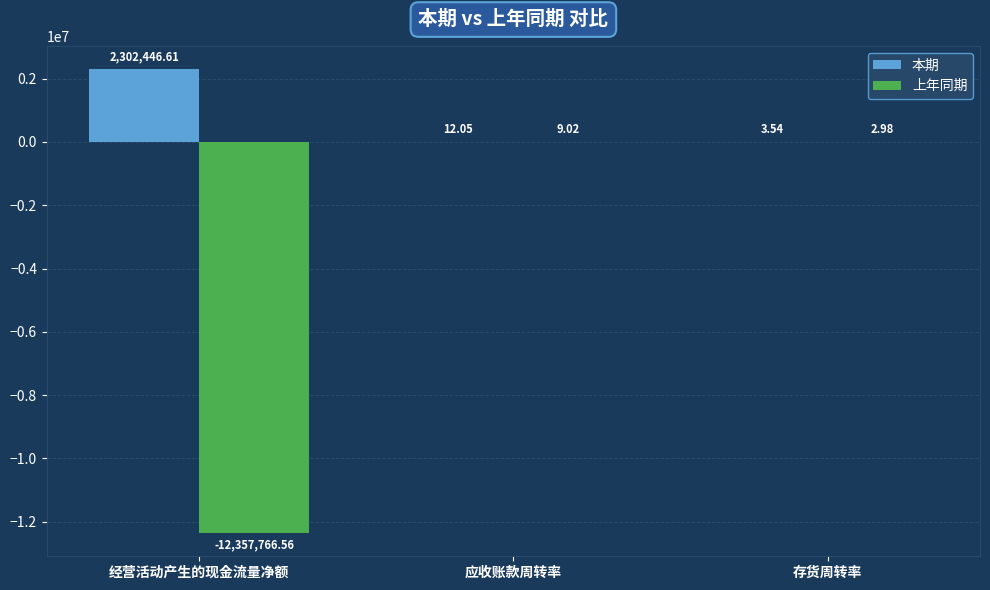

What is the sum of all 本期 values?

2302462.2